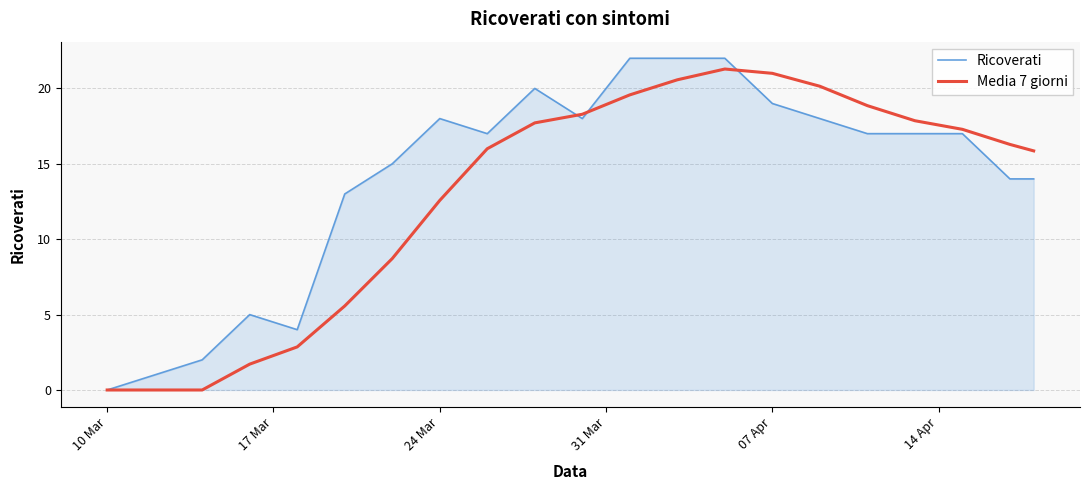

Which series has the largest total across all categories?

Ricoverati